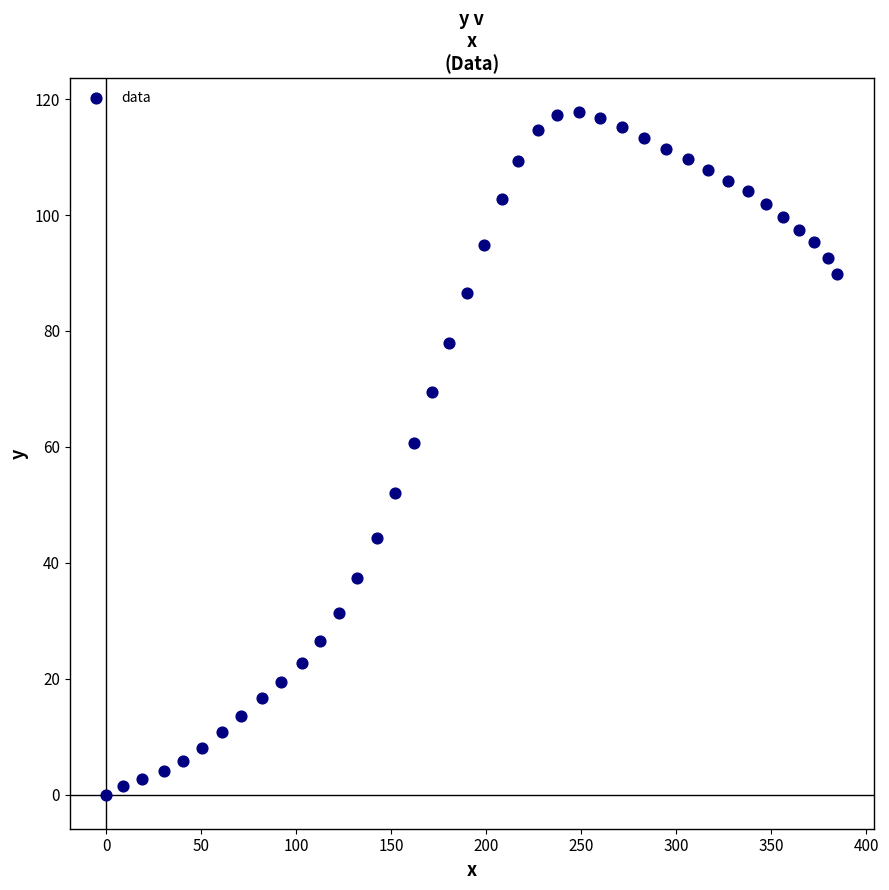

What is the range of Y values (max minus min)?

117.7